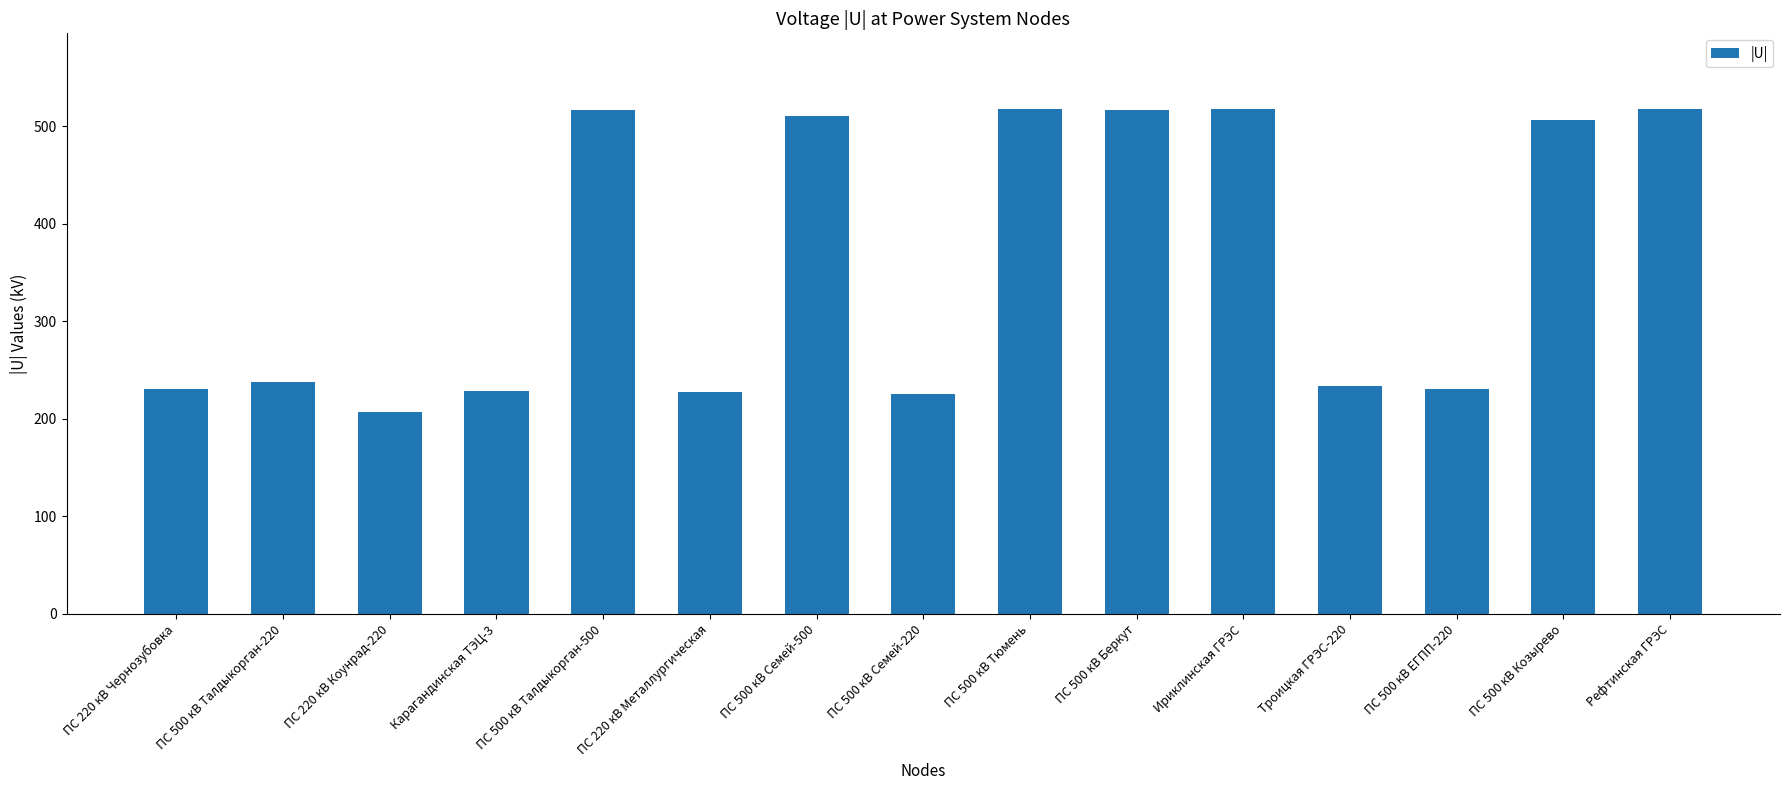

Read the value at Ириклинская ГРЭС.

517.4